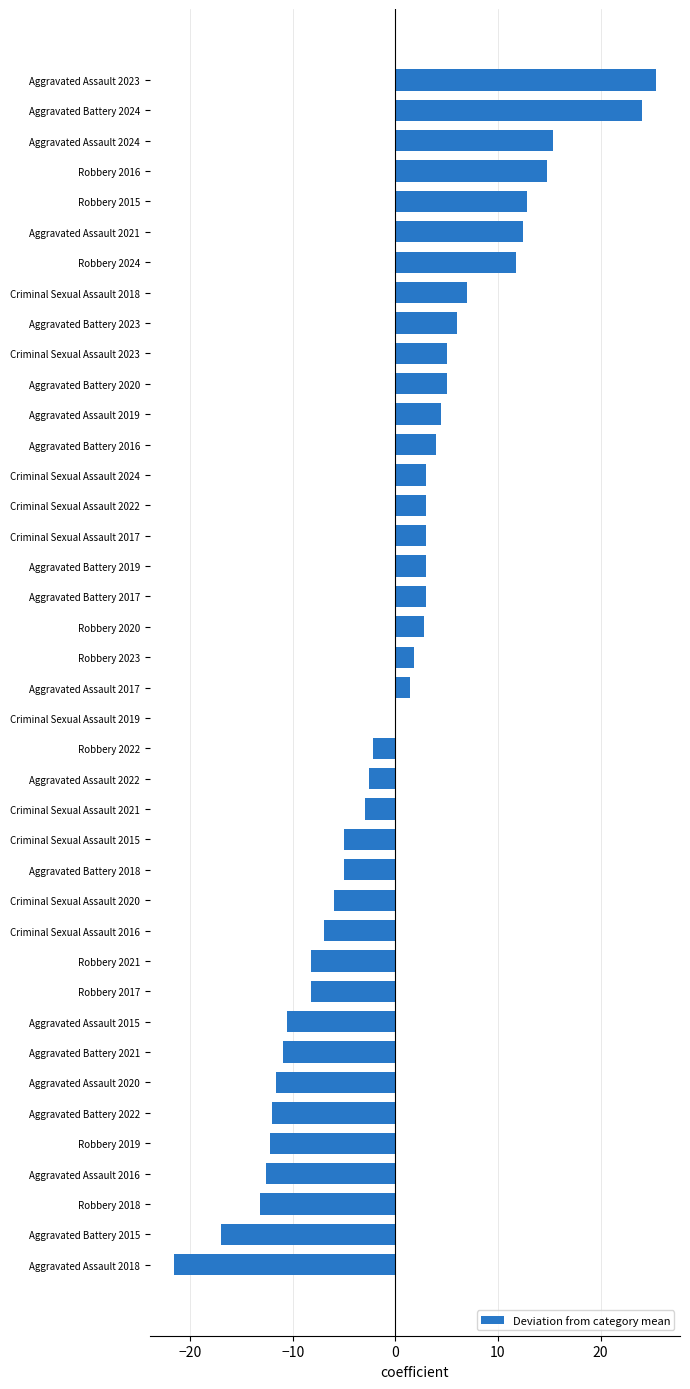

True or false: the data shows -1.3 at Criminal Sexual Assault 2021.

False